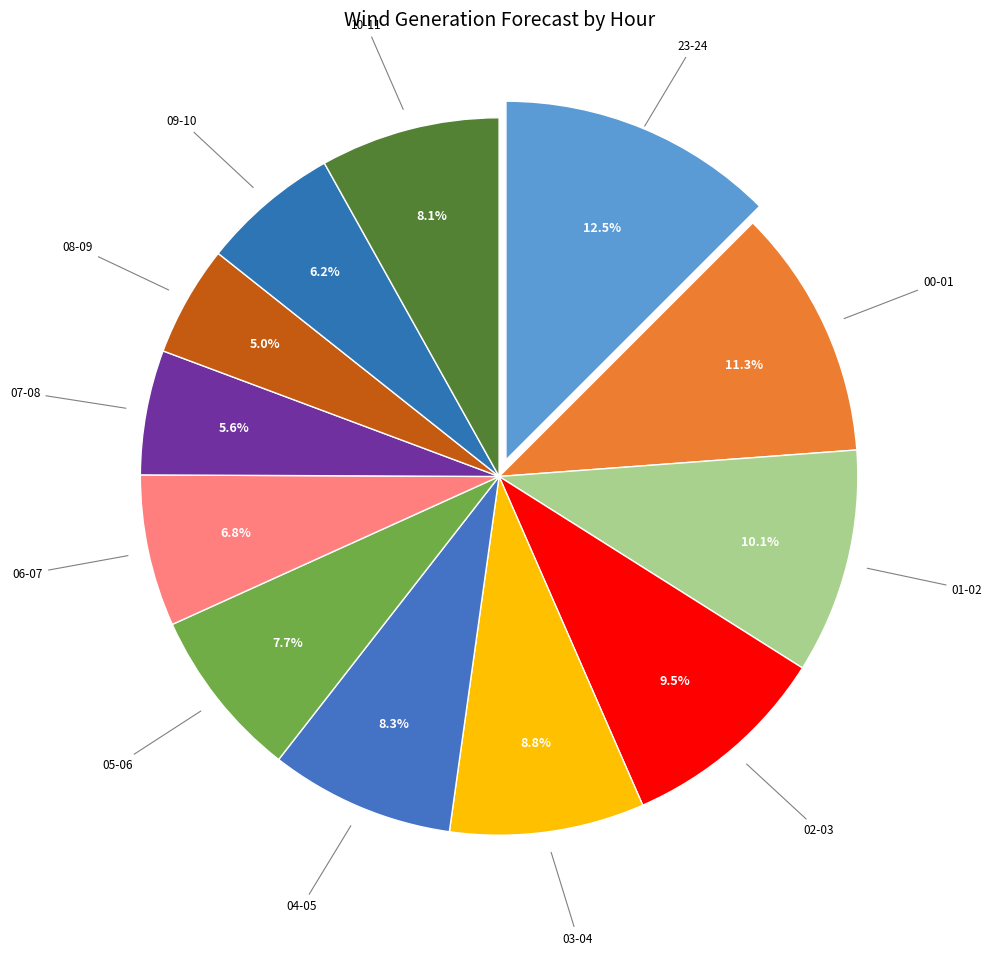

How many segments does this pie chart have?

12